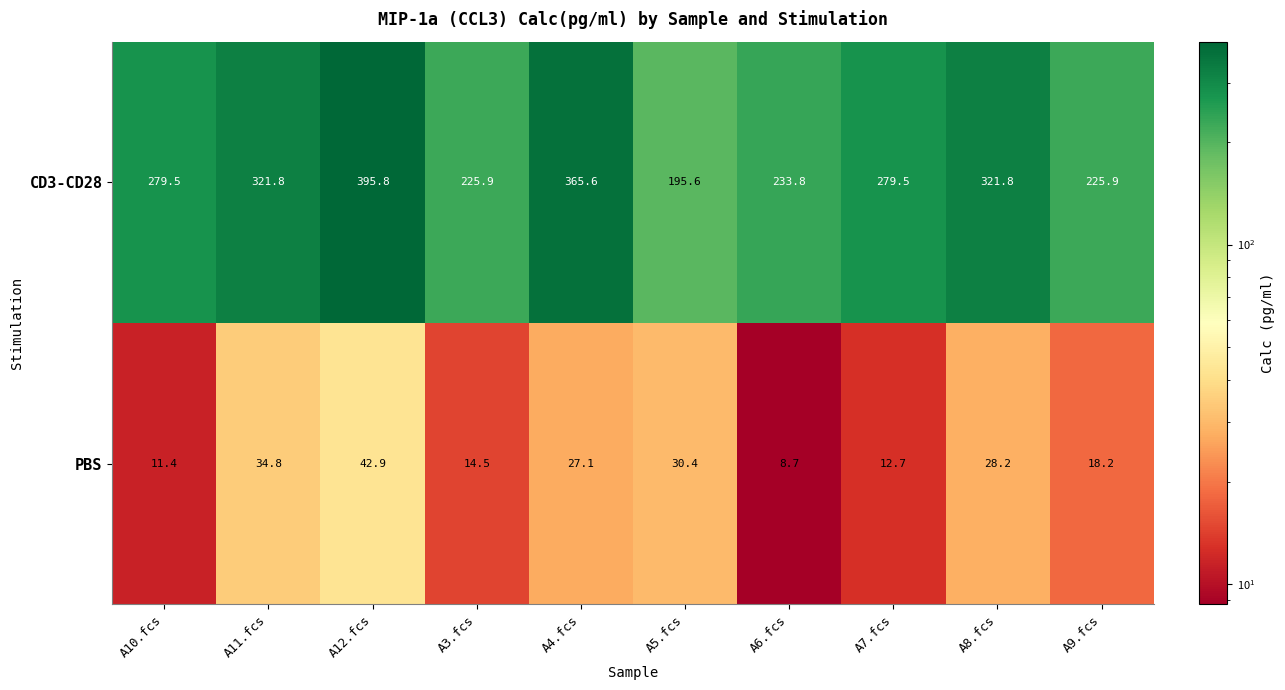

What value does the CD3-CD28 series have at A3.fcs?

225.9